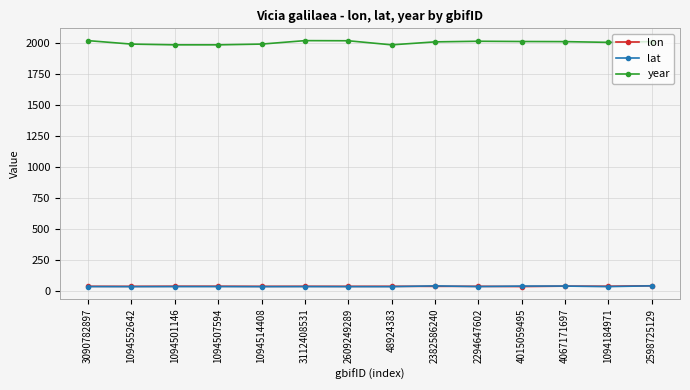

How many data points in lat are less than 33?

6